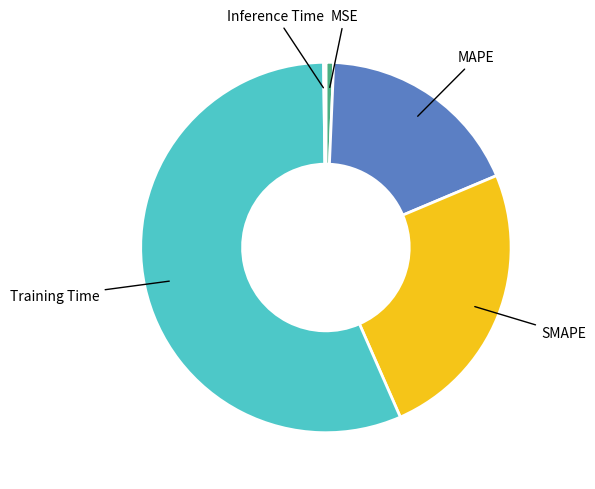

True or false: MSE accounts for 15% of the total.

False